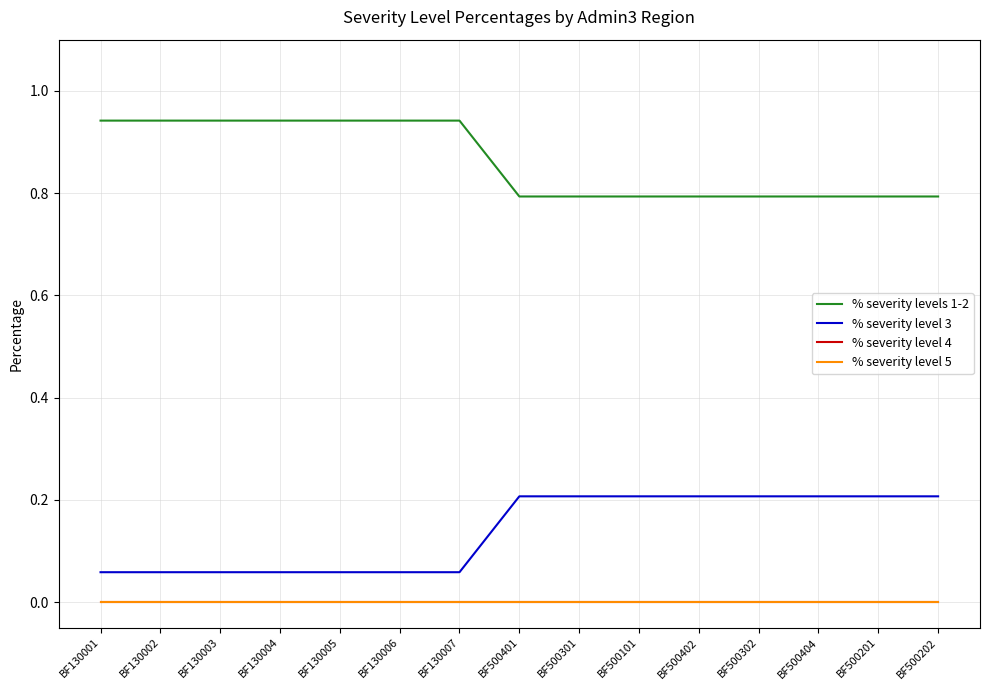

What is the label of the 3rd point from the right?

BF500404